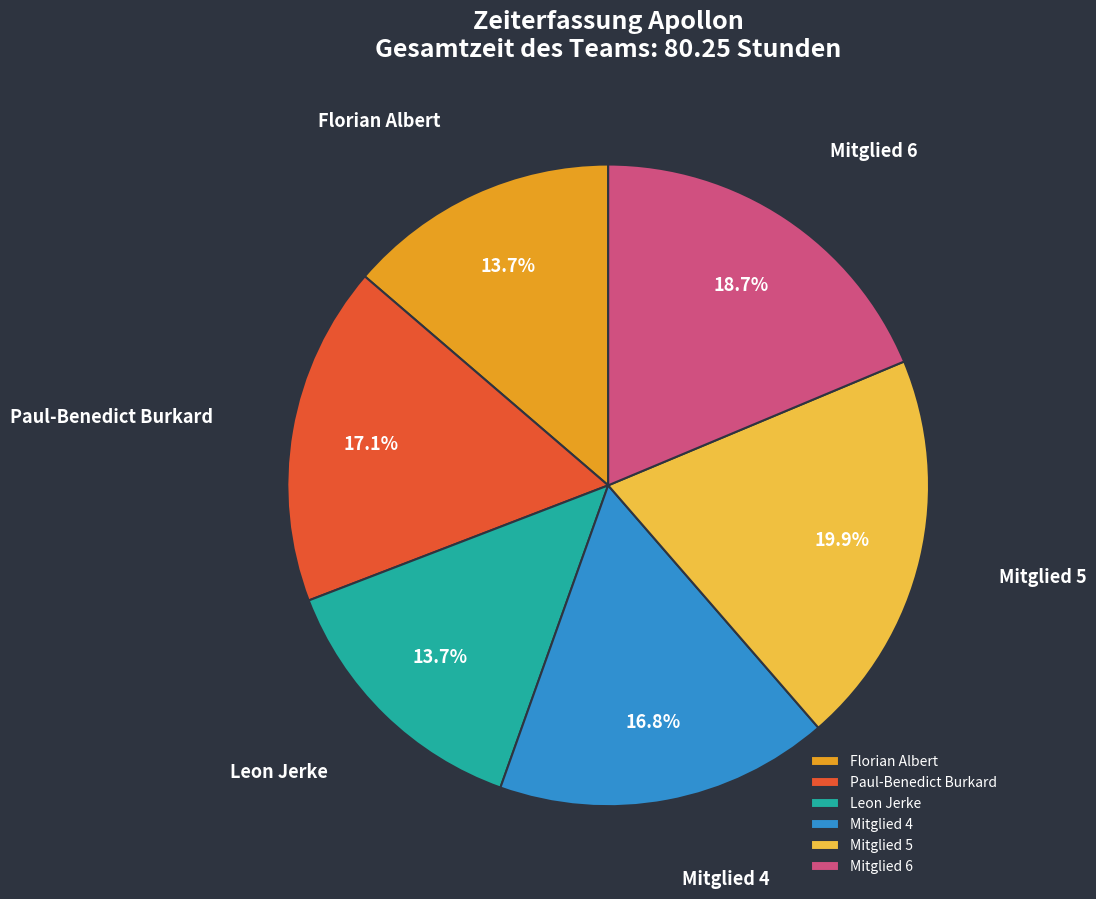

Is there a majority slice in this chart?

No